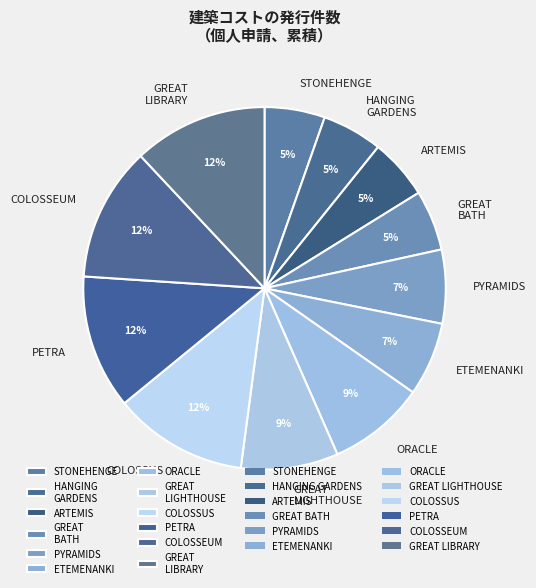

Is there any slice that represents more than half of the pie?

No